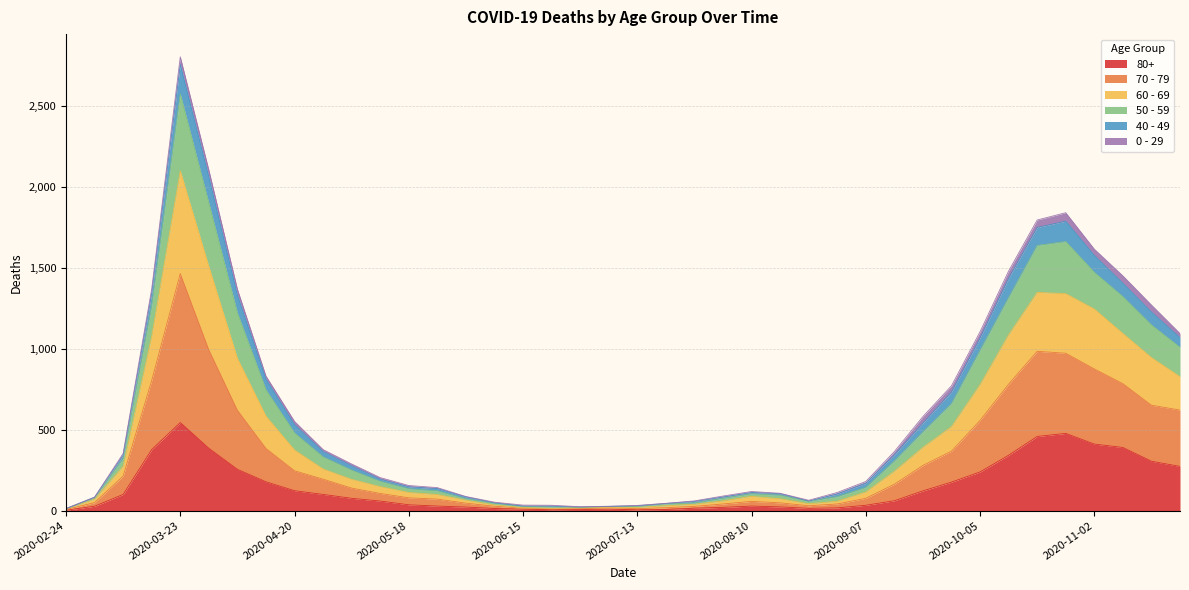

At which category is the sum across all series the highest?

2020-03-23